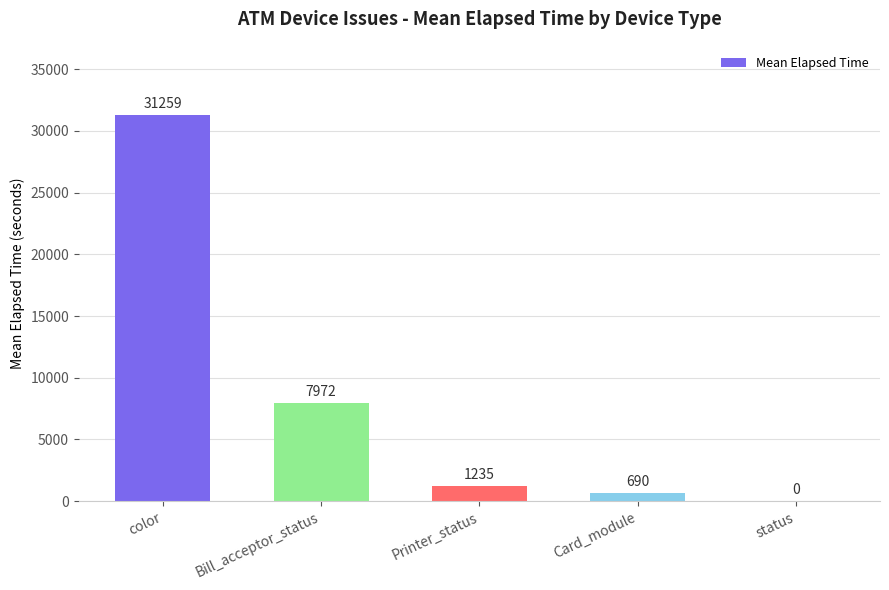

At which category does the chart reach its peak across all series?

color